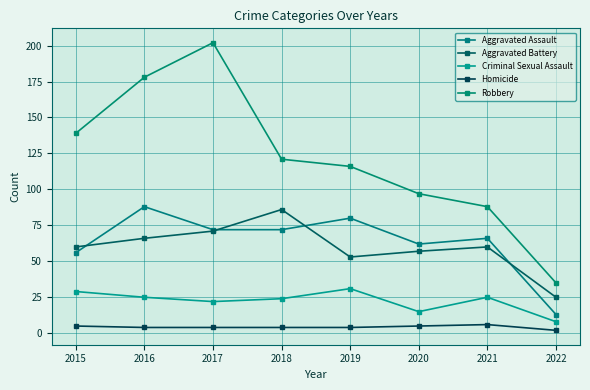

True or false: Aggravated Assault and Homicide cross at least once.

False